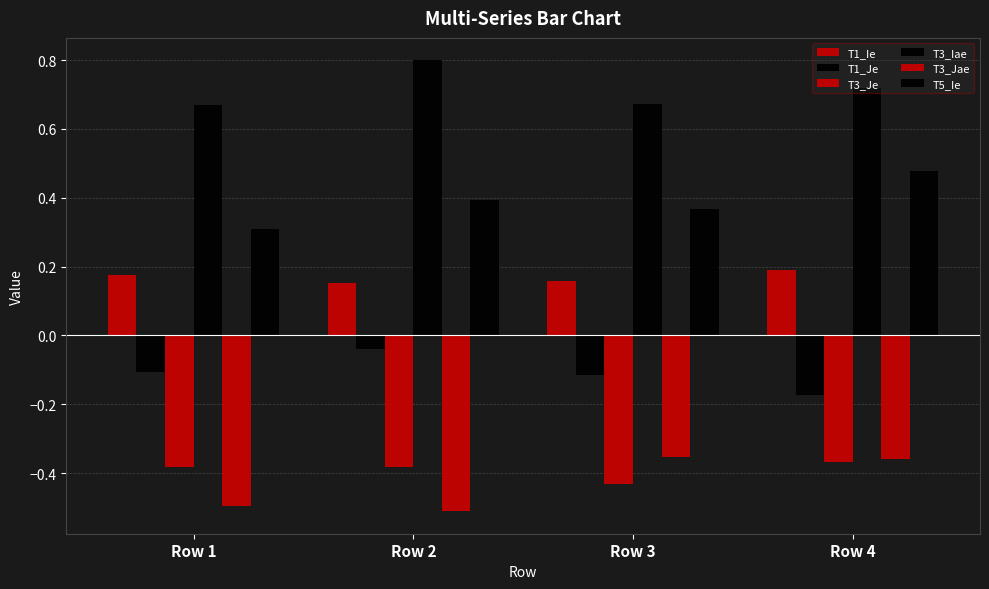

List the labels in order of T3_Je value, smallest first.

Row 3, Row 2, Row 1, Row 4